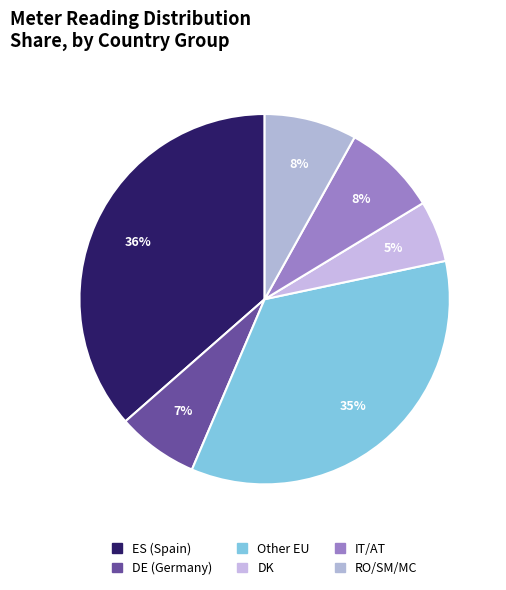

How many slices are in this pie chart?

6